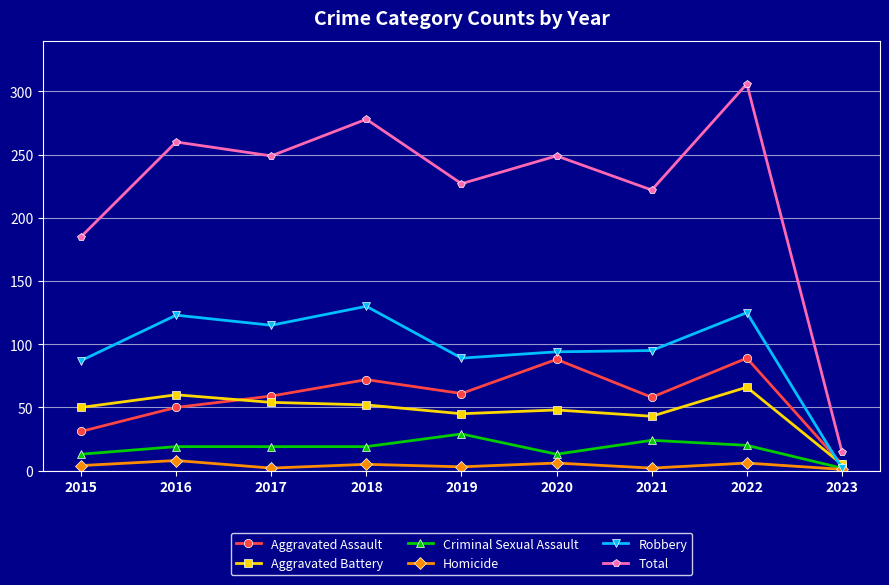

Where is Aggravated Assault nearest to the value 47?

2016